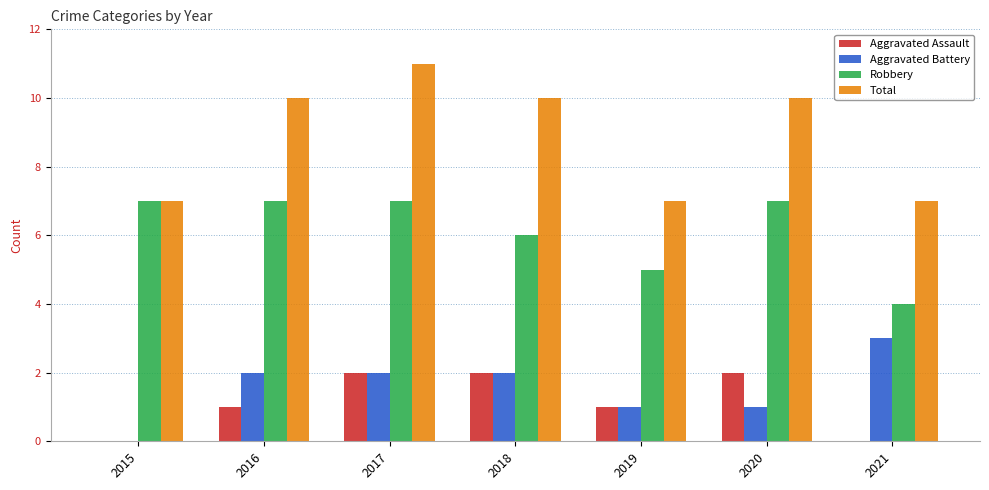

What is the sum of all Robbery values?

43